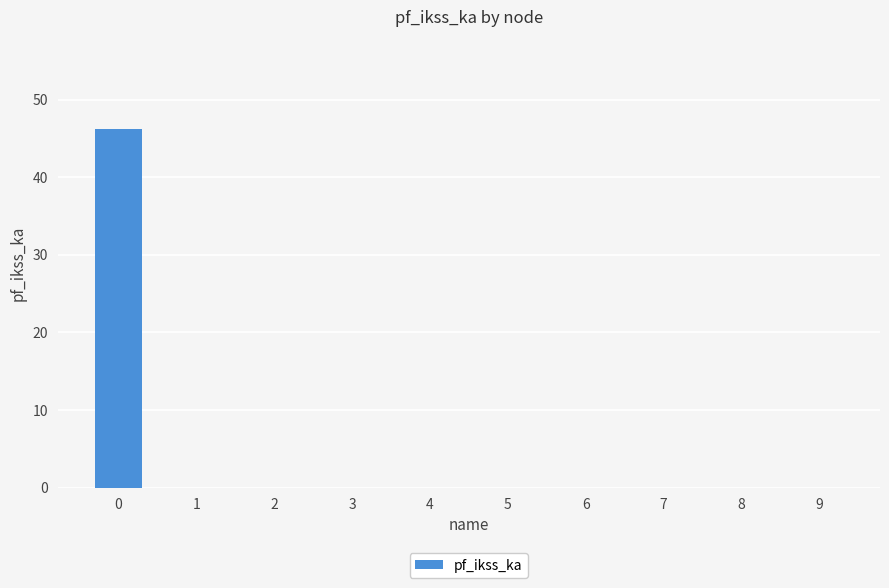

Reading left to right, list all the values displayed in this chart.

0=46.2	1=0.0	2=0.0	3=0.0	4=0.0	5=0.0	6=0.0	7=0.0	8=0.0	9=0.0